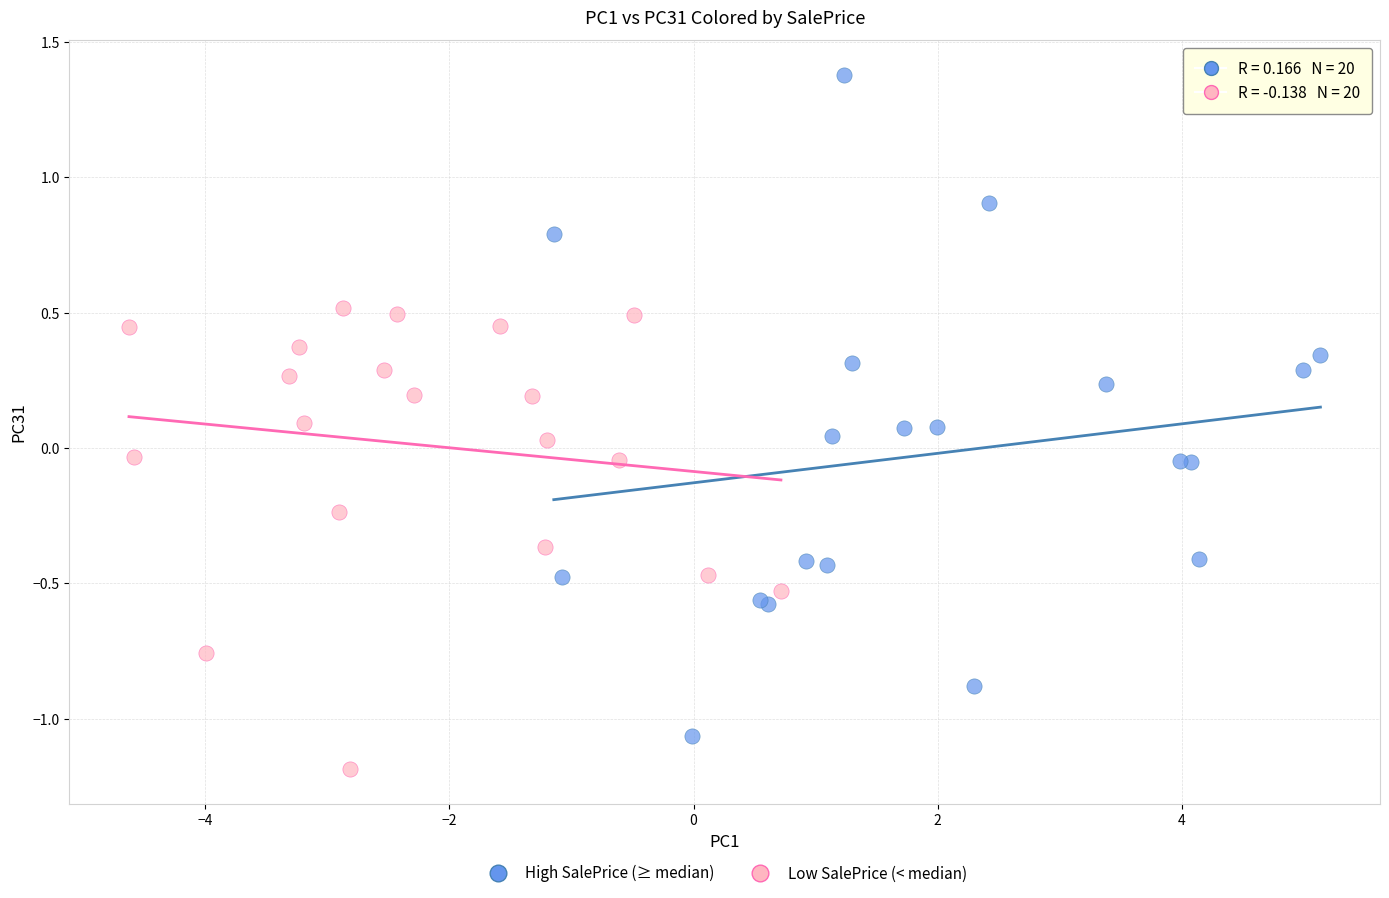

Which series has the largest Y range (max minus min)?

High SalePrice (≥ median)